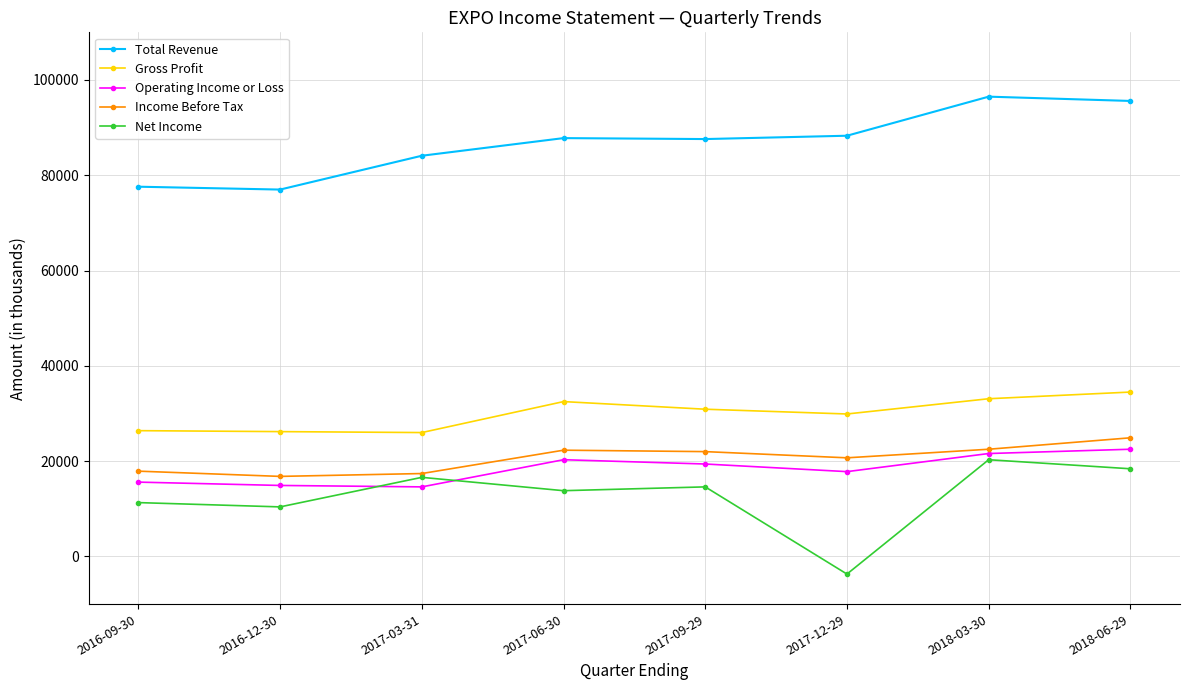

What is the minimum value for Net Income?

-3700